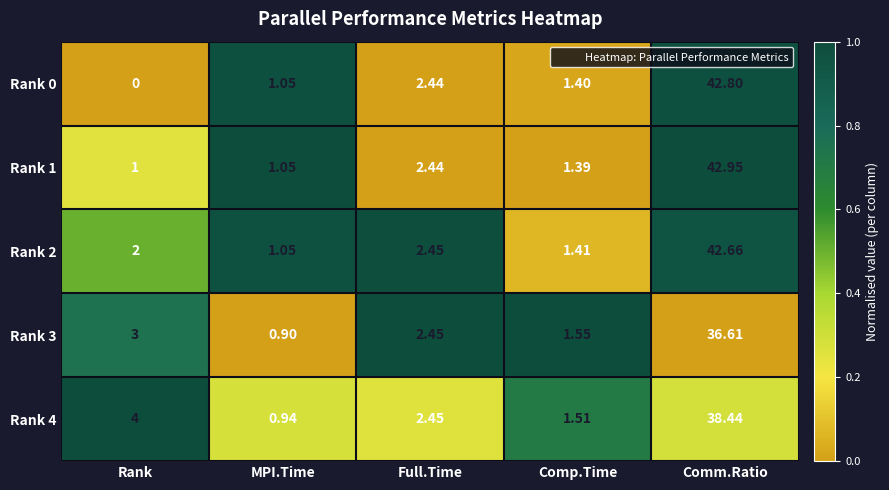

At which label does Rank 0 reach its peak?

Comm.Ratio